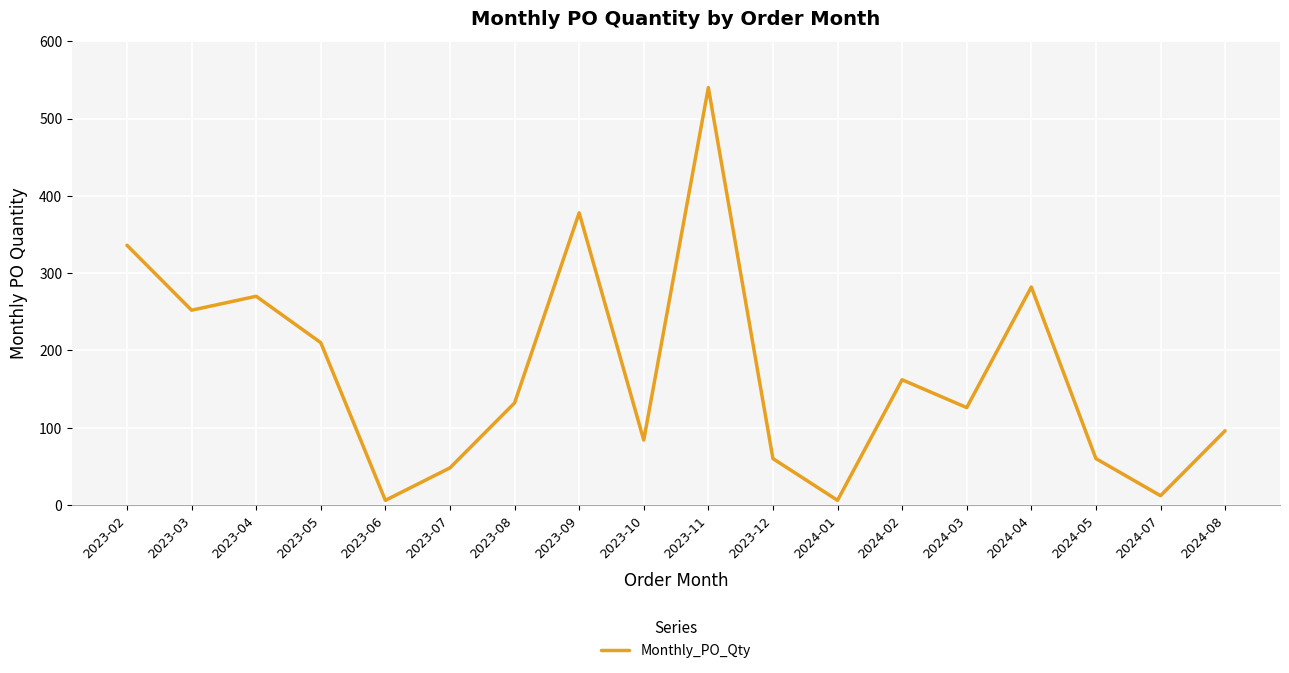

How many interior local peaks (higher than both neighbors) does the data have?

5